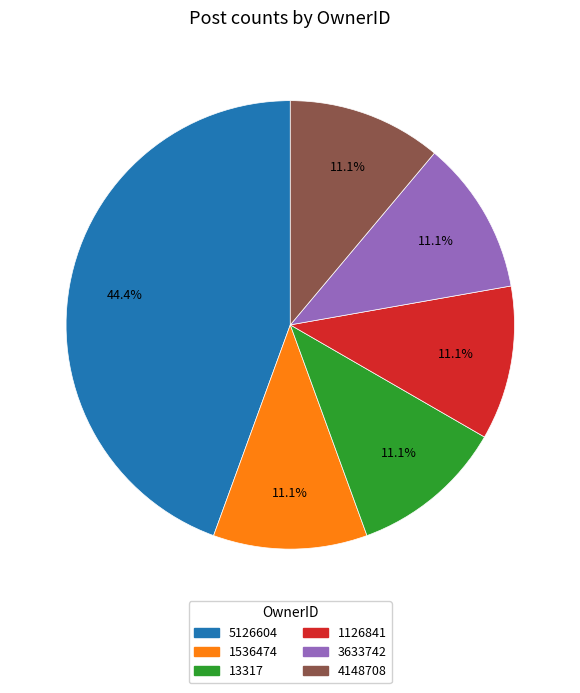

The 3633742 slice represents 22% of the pie. True or false?

False